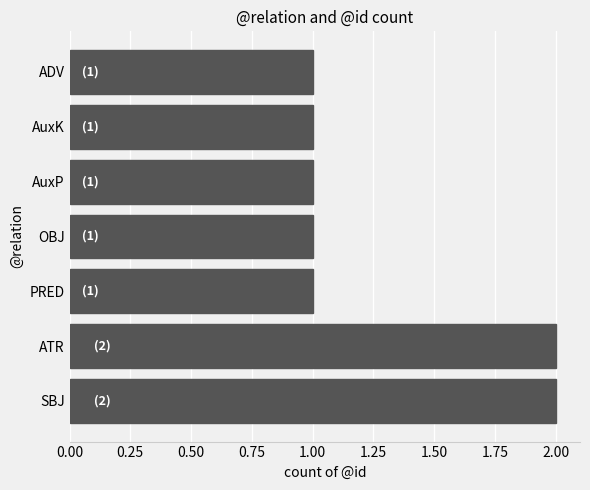

Reading bottom to top, transcribe all the data shown in this chart.

SBJ=2	ATR=2	PRED=1	OBJ=1	AuxP=1	AuxK=1	ADV=1